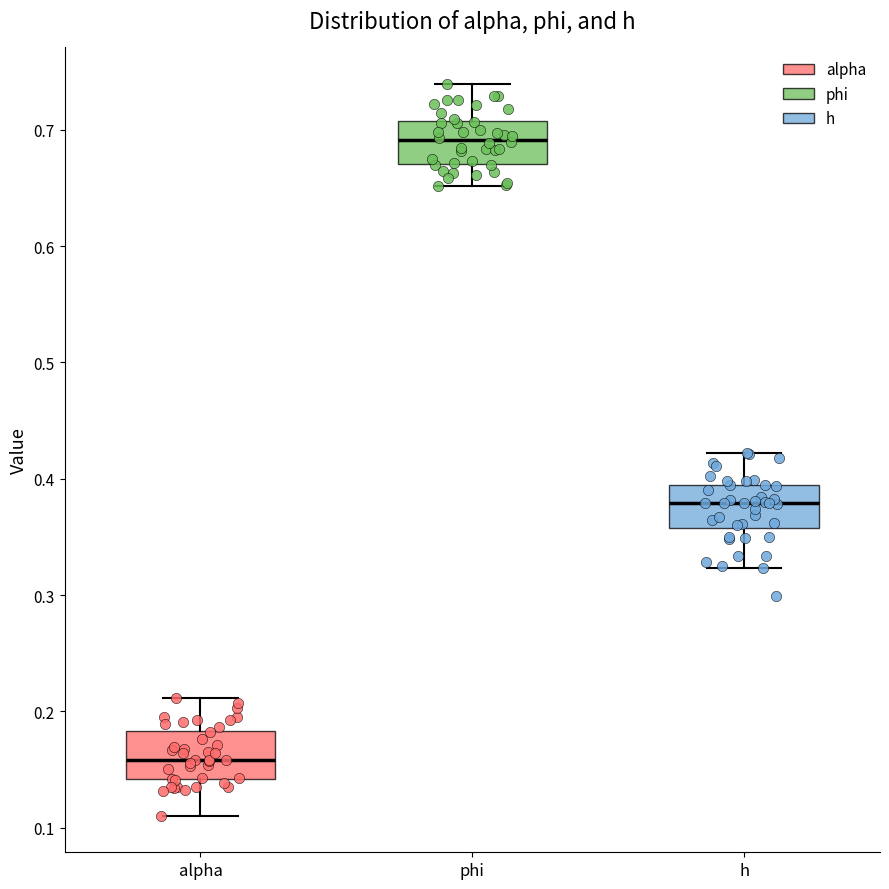

Reading left to right, transcribe this box plot: for each box, give where its median line is, the range the box spans, and where its two whiskers end, as read against the y-axis. The values are not printed on the chart, so give them approximately, as read against the axis.

alpha: median 0.16, box 0.14 to 0.18, whiskers 0.11 to 0.21
phi: median 0.69, box 0.67 to 0.71, whiskers 0.65 to 0.74
h: median 0.38, box 0.36 to 0.39, whiskers 0.32 to 0.42